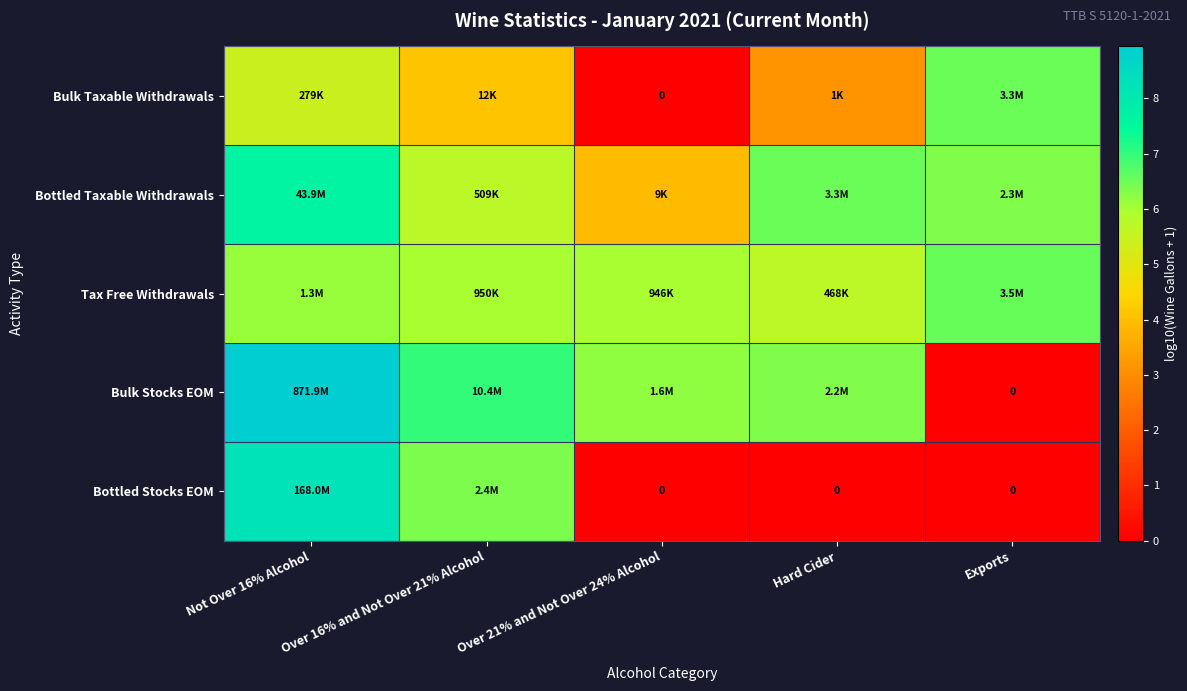

How many series are shown in this chart?

5